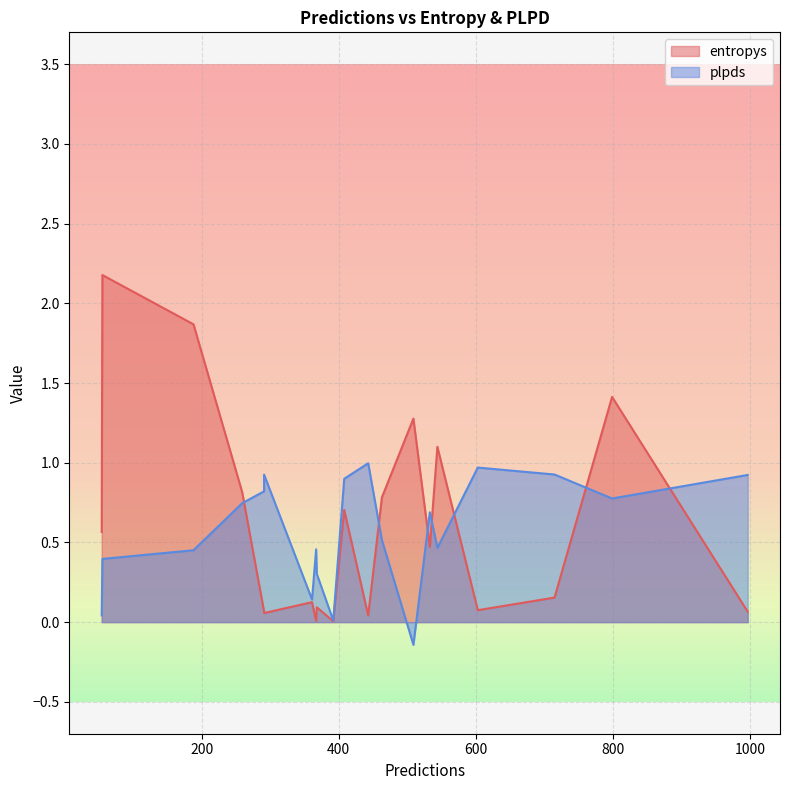

What is the total value across all series at 1?

0.3